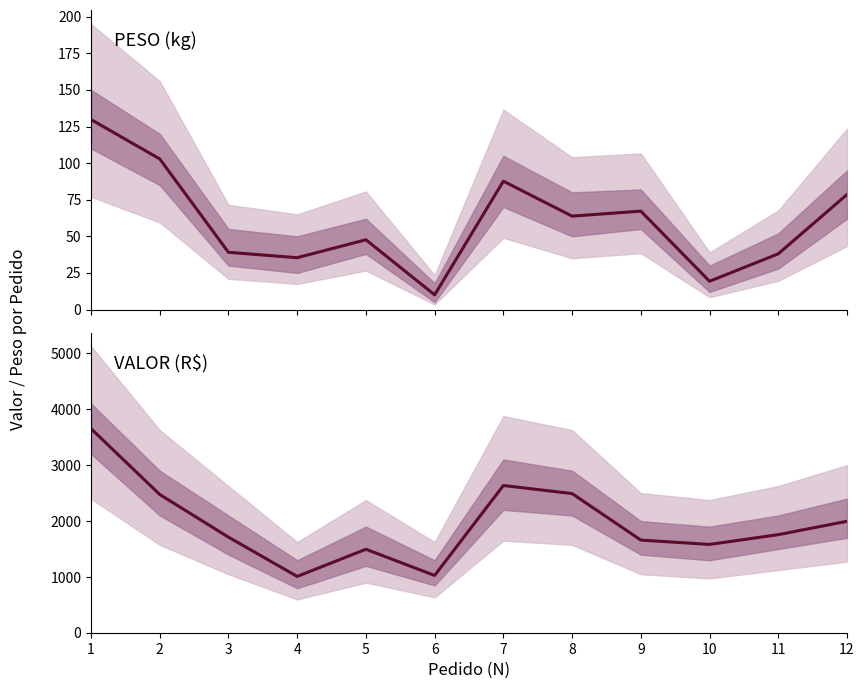

What is the maximum value shown in the chart?

3651.0